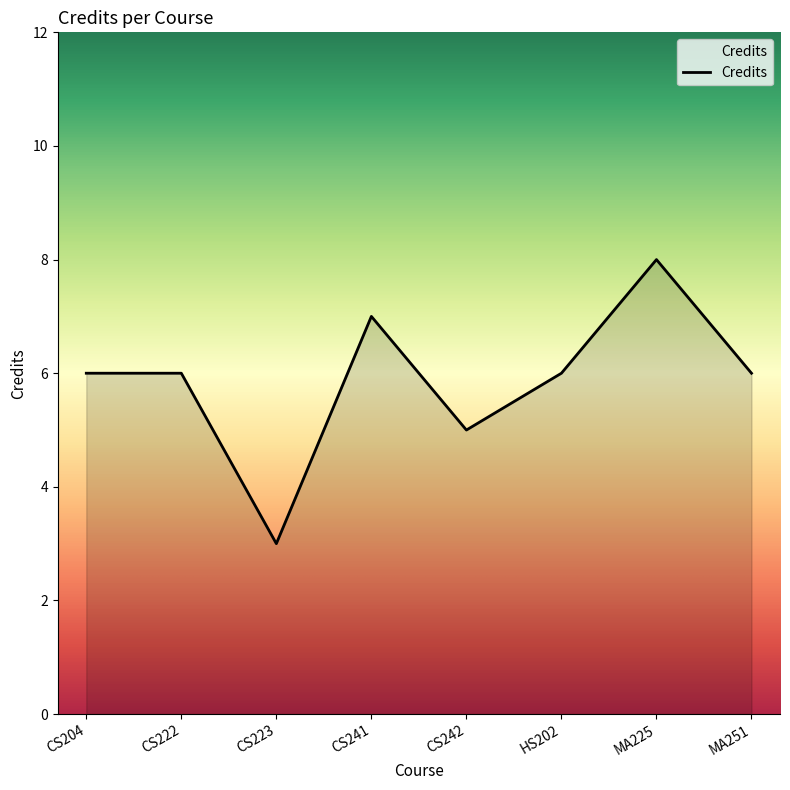

Reading left to right, what are all the values shown in this chart?

6	6	3	7	5	6	8	6